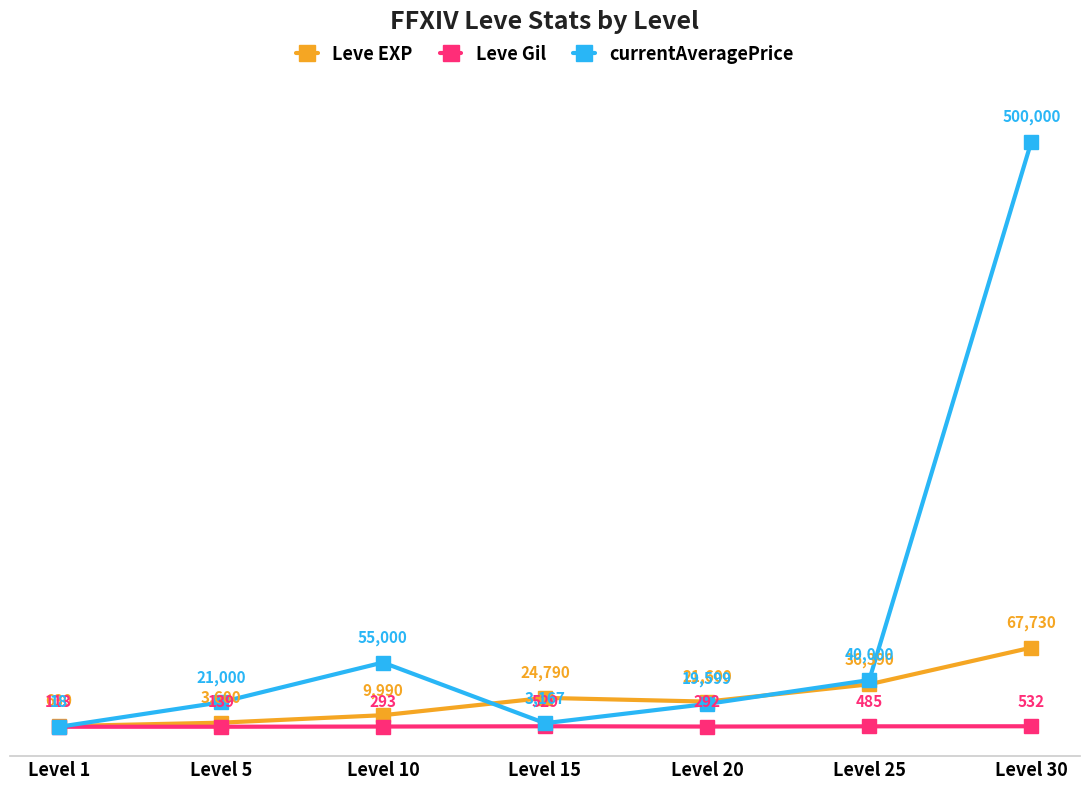

List the series in order of their overall mean, highest first.

currentAveragePrice, Leve EXP, Leve Gil